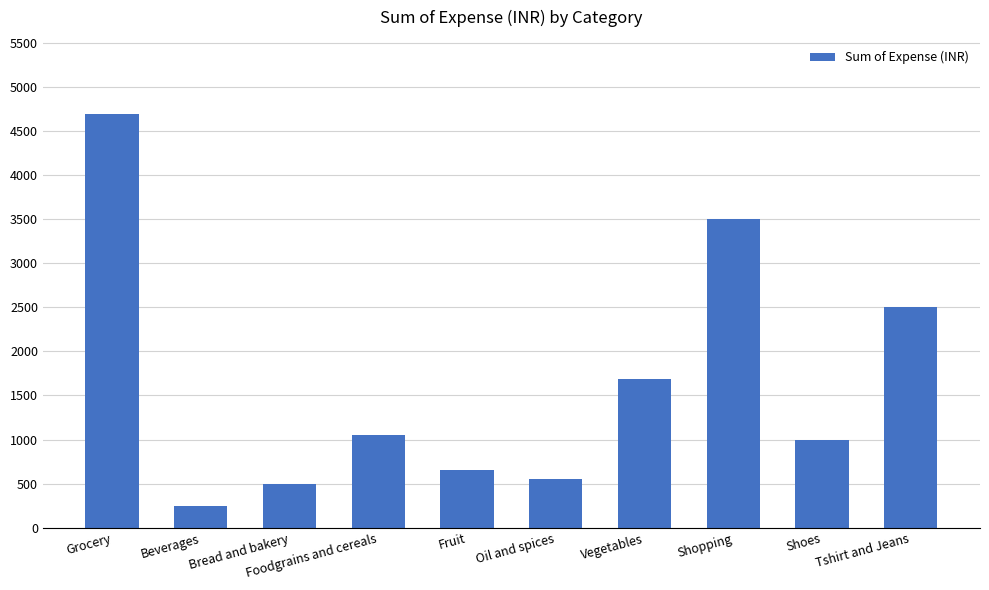

What is the difference between the second highest and minimum values?

3250